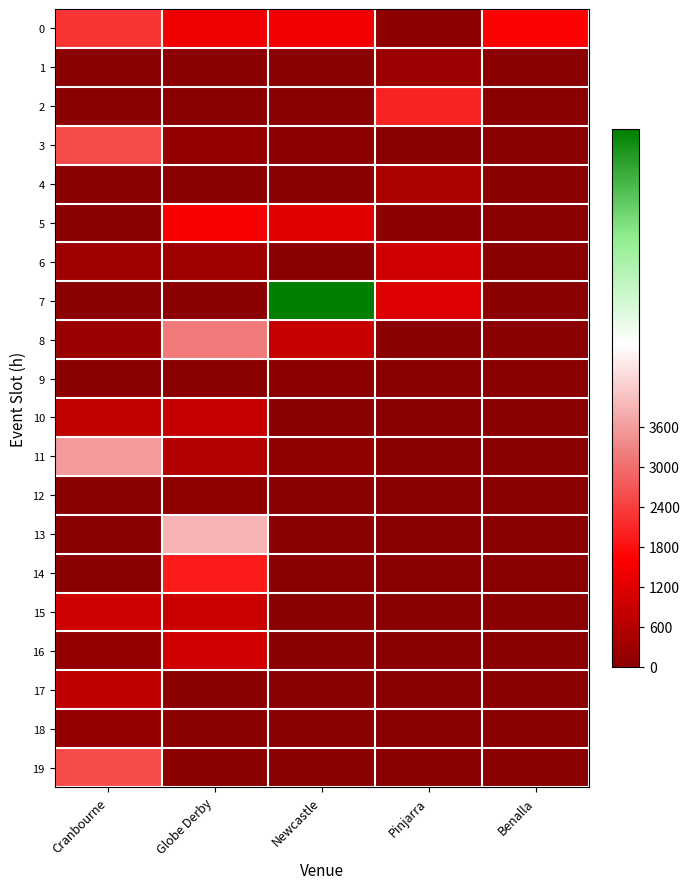

Count the number of data series in this chart.

20